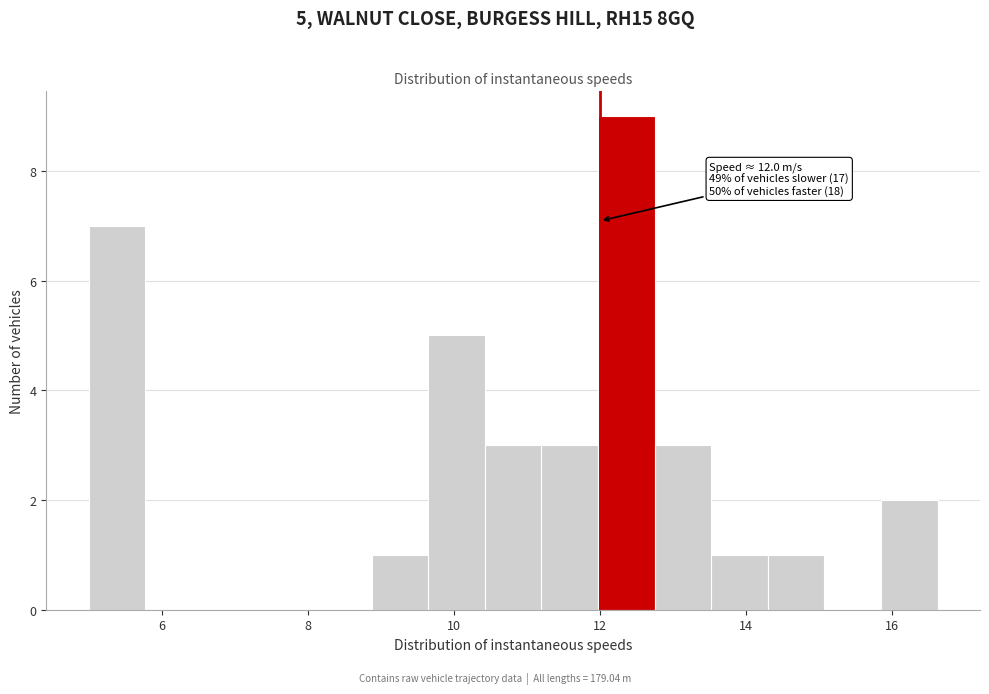

Read against the x-axis, roughly where is the centre of the tallest bar?

12.4